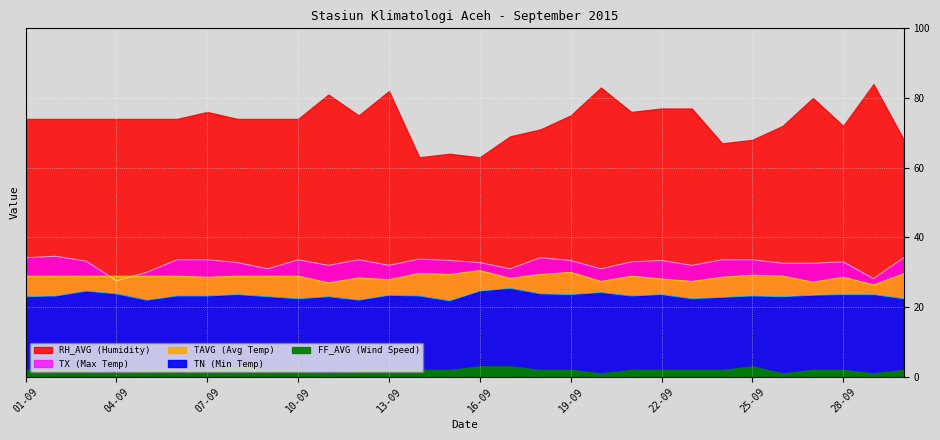

True or false: TAVG (Avg Temp) and TX (Max Temp) cross at least once.

True